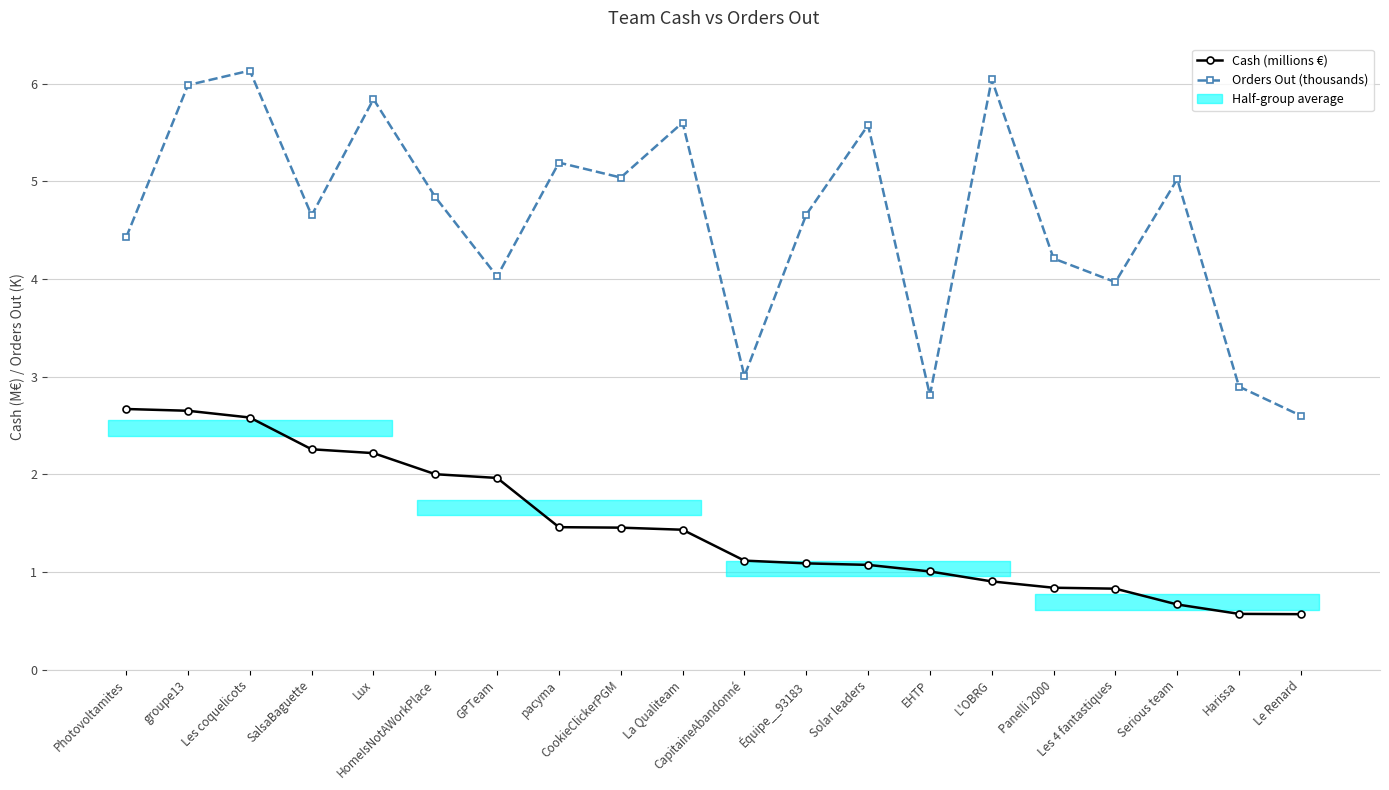

List the series in order of their overall mean, highest first.

Orders Out (thousands), Cash (millions €)